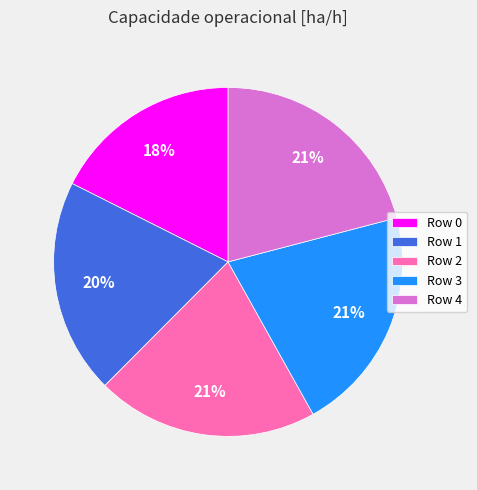

Between Row 1 and Row 2, which is larger?

Row 2